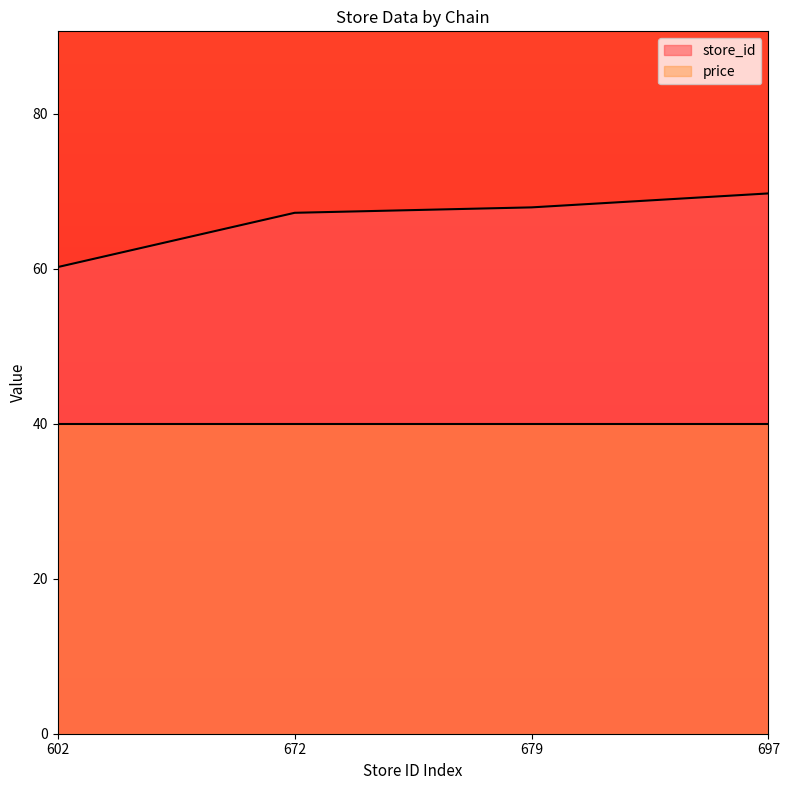

The chart shows a value of 110.7 at 679. True or false?

False